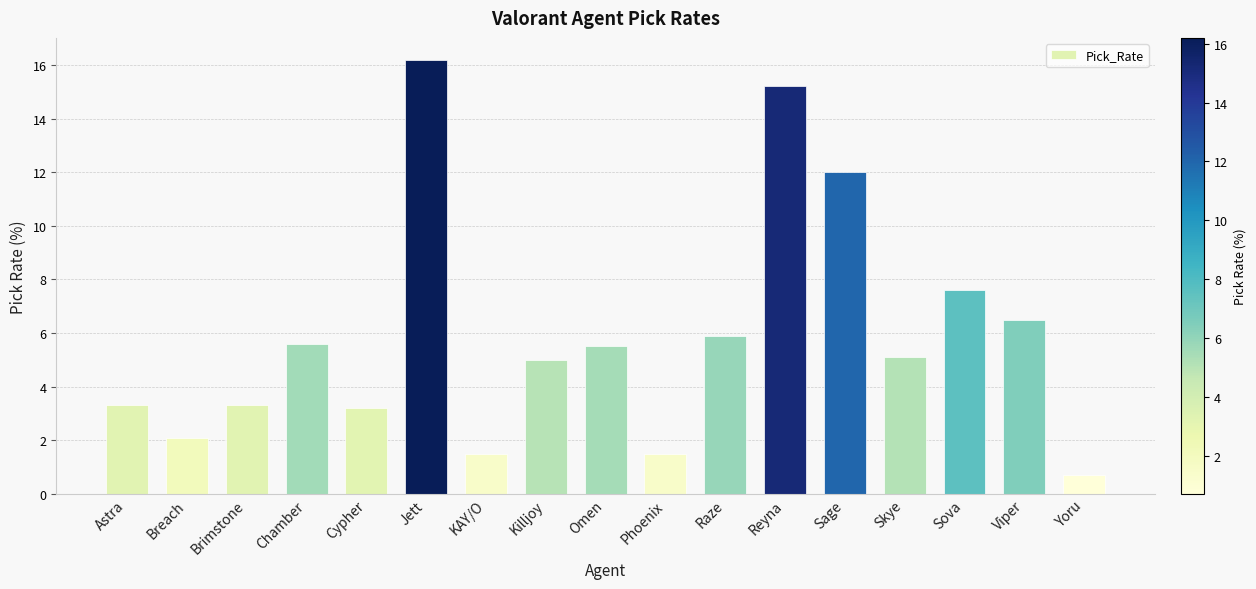

What is the difference between the second highest and minimum values?

14.5